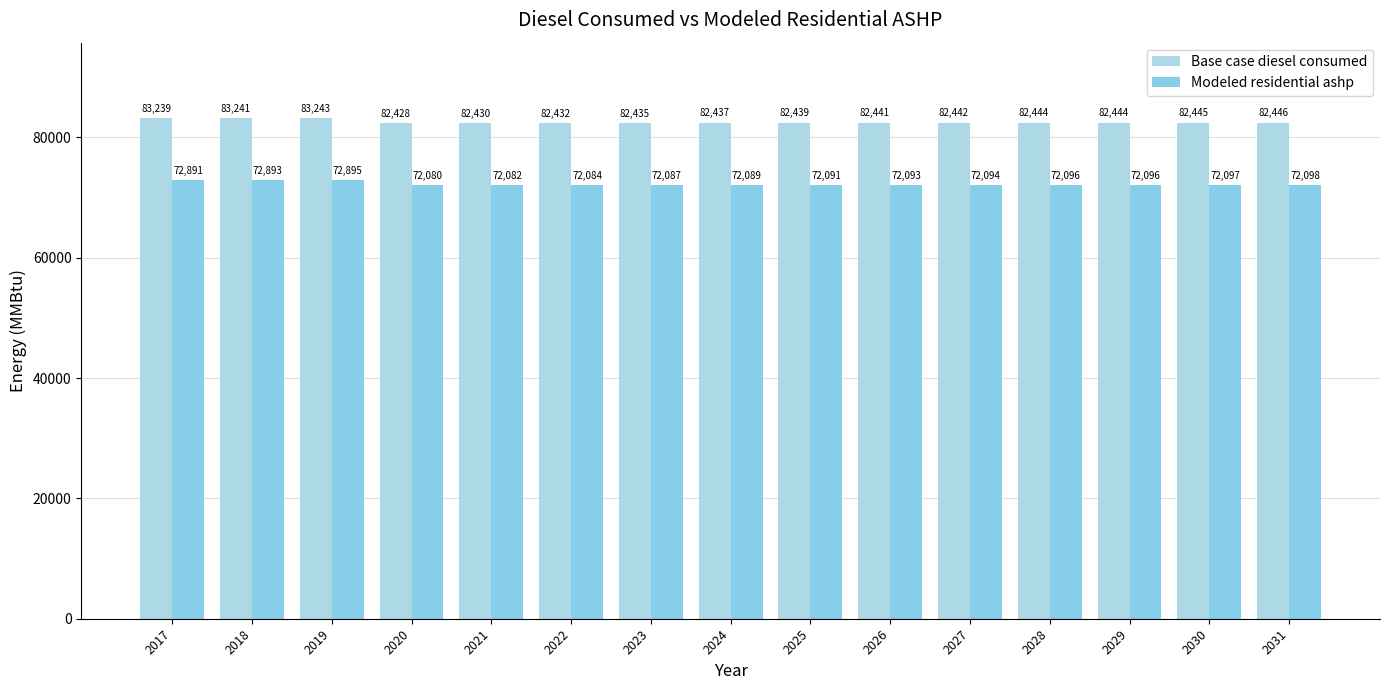

What is the spread (max minus min) of values at 2023?

10348.4